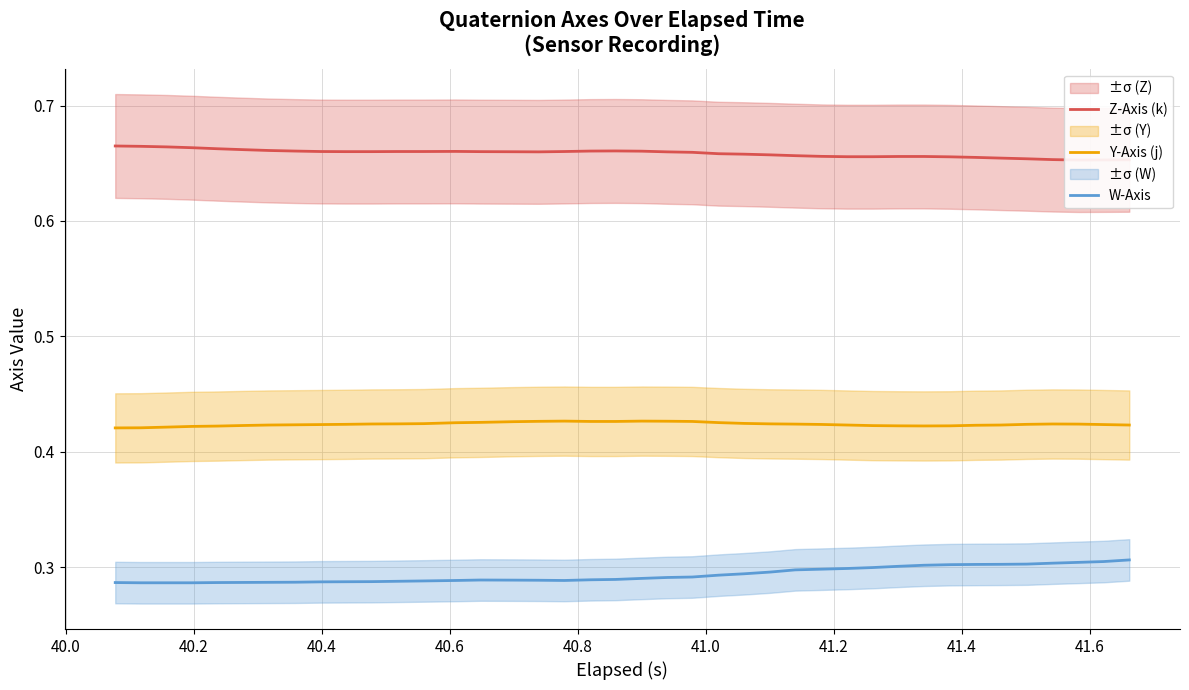

How many W-Axis values are between 0 and 1?

40